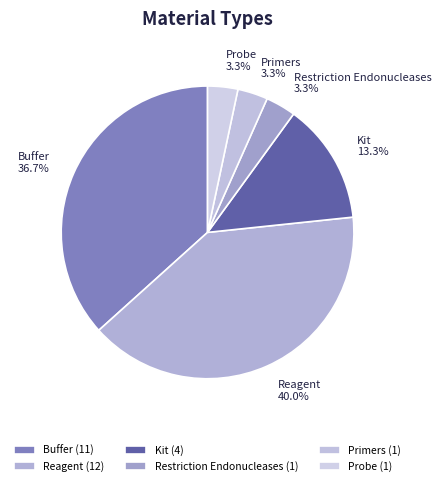

To the nearest percent, what is the average slice percentage?

17%